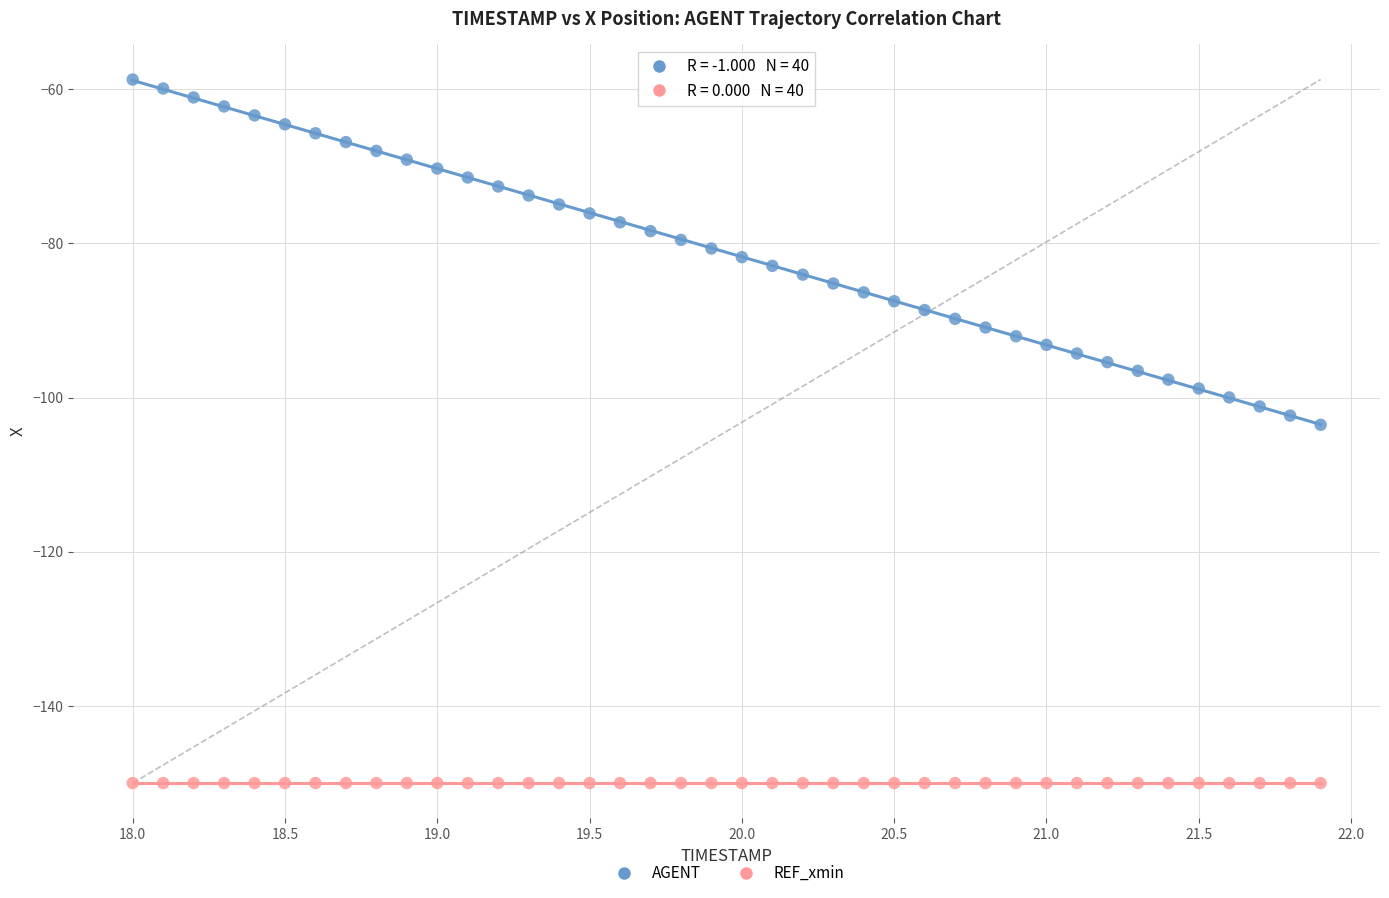

Which series contains the lowest Y value?

REF_xmin